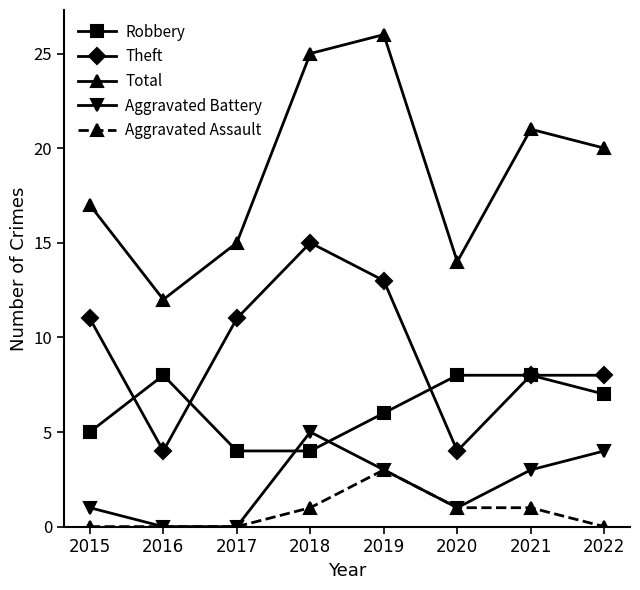

Reading left to right, transcribe all the data shown in this chart.

Robbery: 5	8	4	4	6	8	8	7
Theft: 11	4	11	15	13	4	8	8
Total: 17	12	15	25	26	14	21	20
Aggravated Battery: 1	0	0	5	3	1	3	4
Aggravated Assault: 0	0	0	1	3	1	1	0